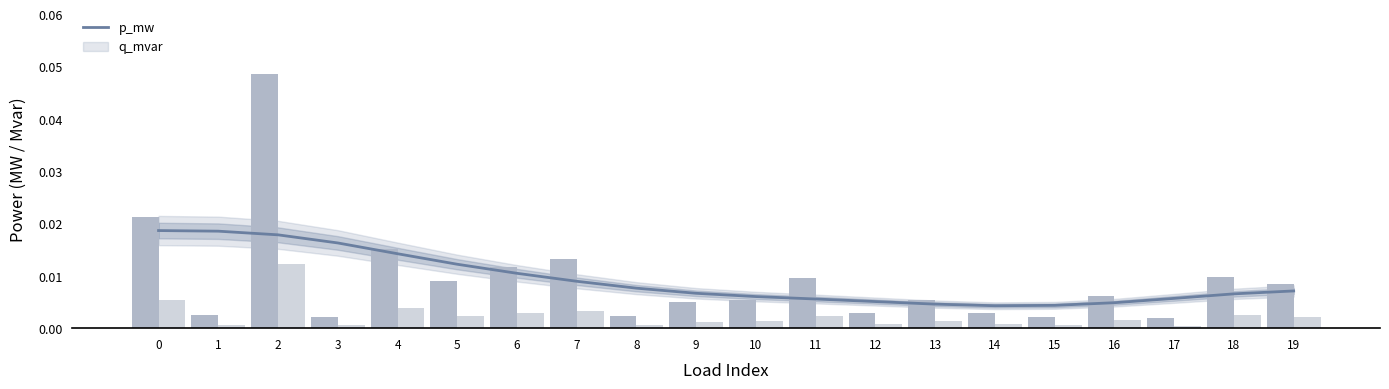

Between 0 and 4, which series saw the biggest shift?

p_mw